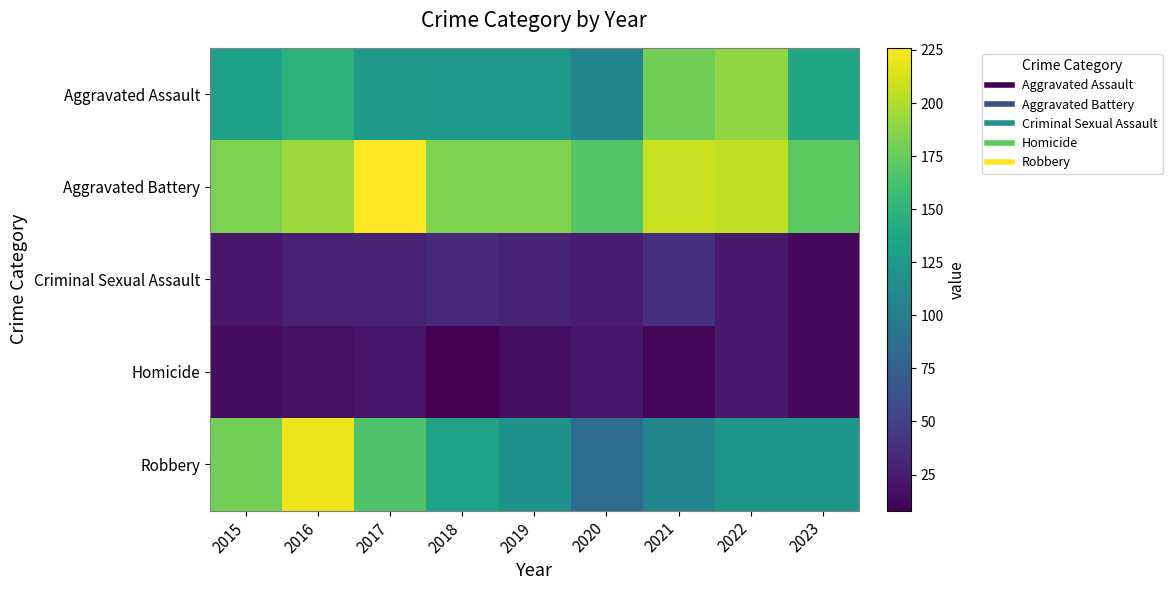

Rank the series at 2016 from lowest to highest value.

Homicide, Criminal Sexual Assault, Aggravated Assault, Aggravated Battery, Robbery